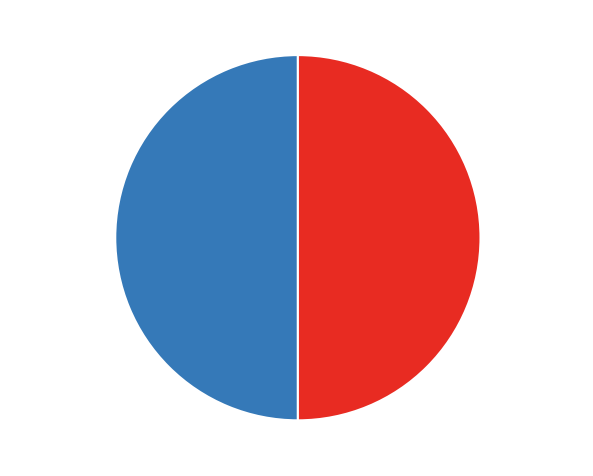

How many segments does this pie chart have?

2